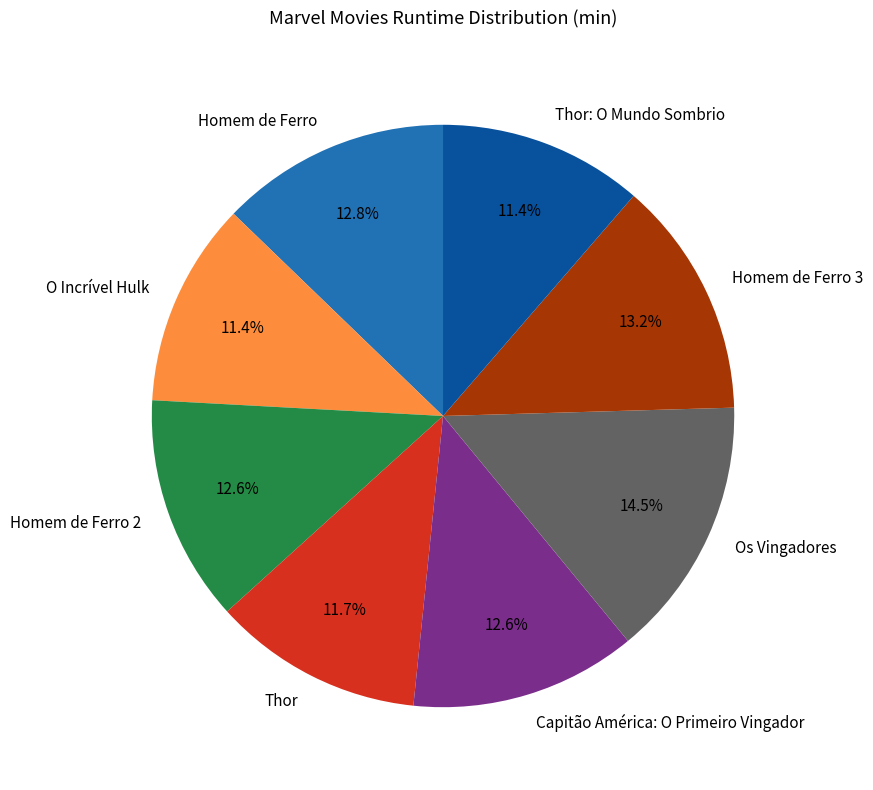

What percentage is the O Incrível Hulk slice, to the nearest percent?

11%